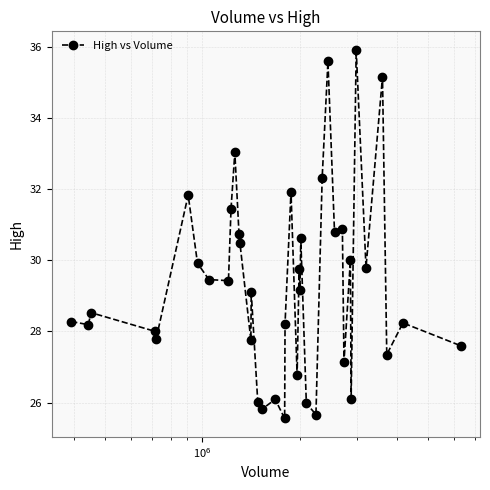

What is the value of the 6th point from the left?

31.8